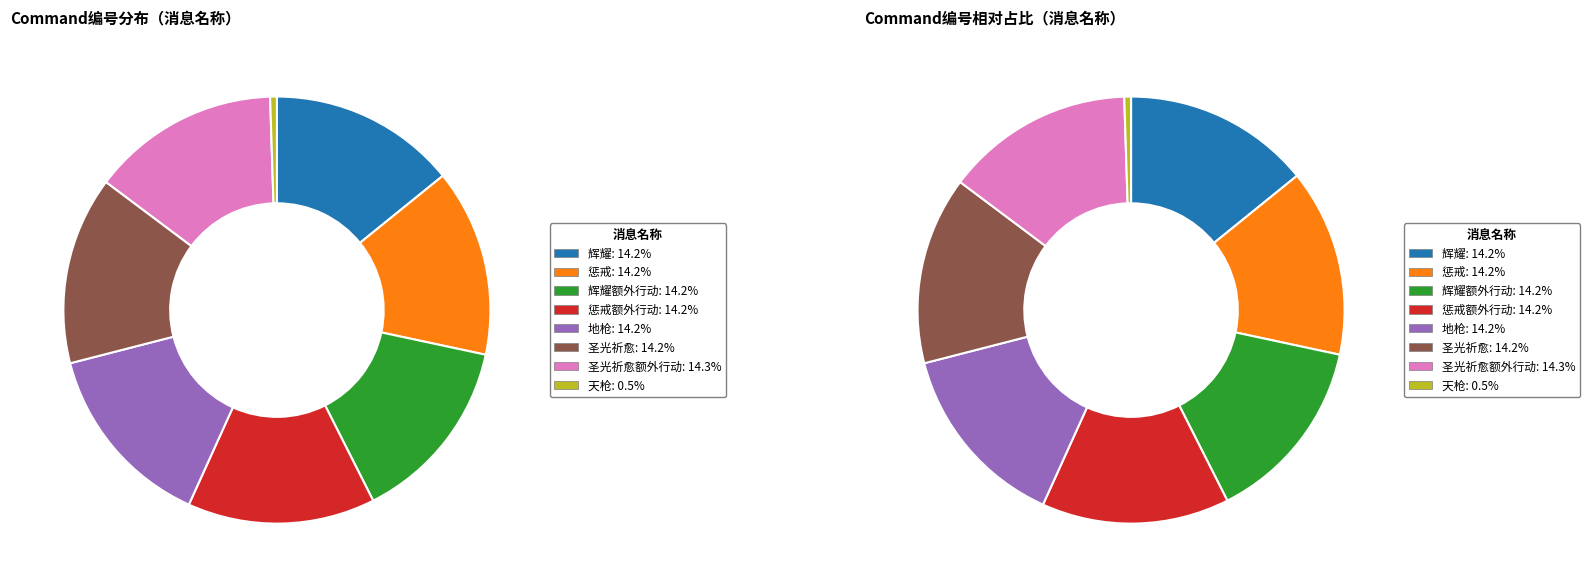

Does any single category account for the majority?

No